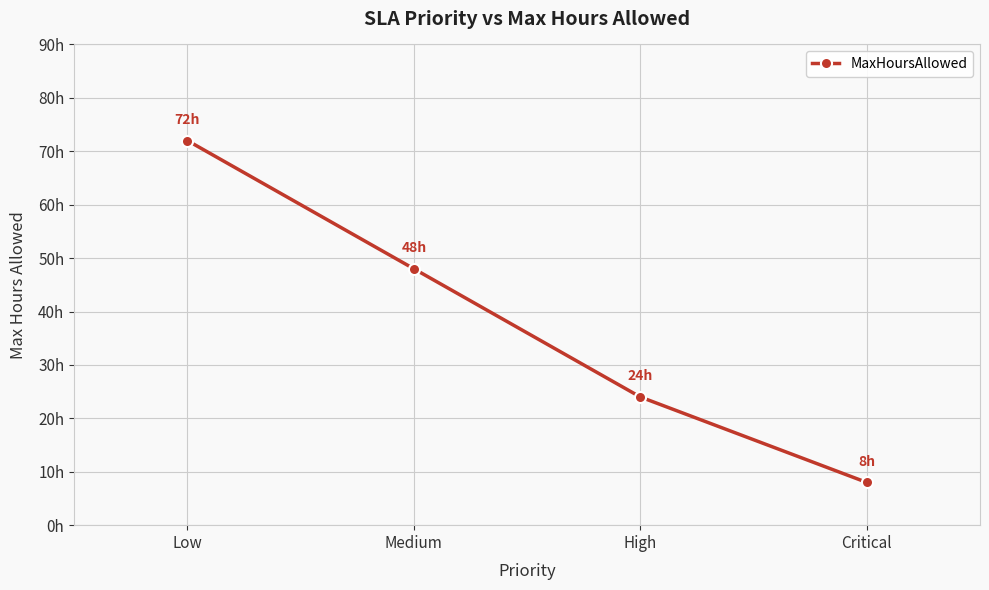

Is this an area chart (filled region under the line)?

No